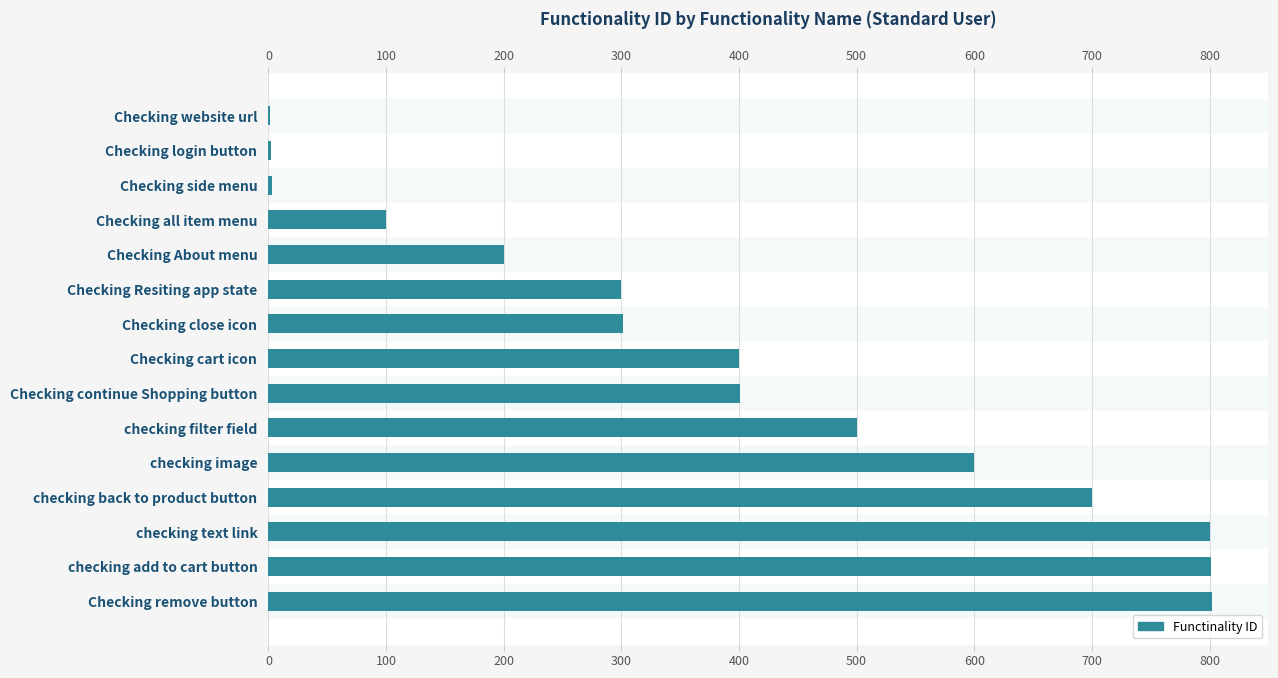

Reading left to right, what are all the values shown in this chart?

1	2	3	100	200	300	301	400	401	500	600	700	800	801	802